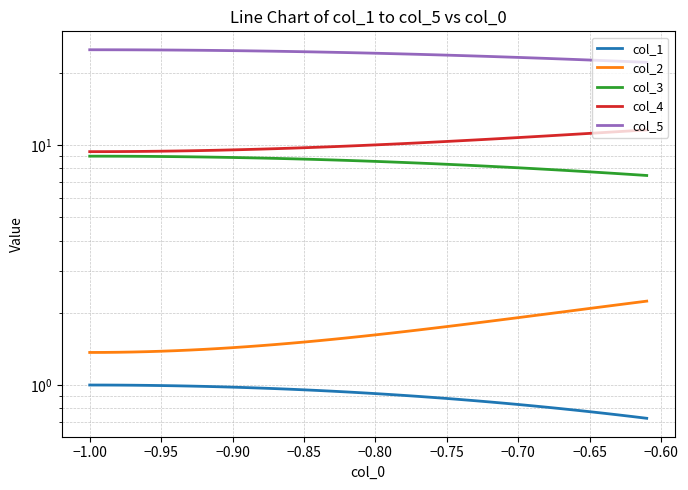

How many lines are shown in the chart?

5